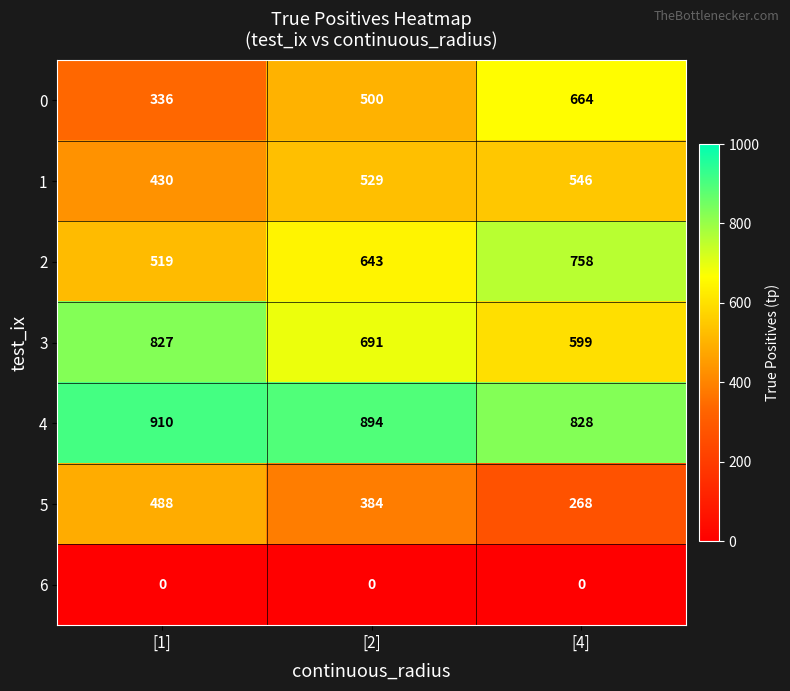

Reading left to right, transcribe all the data shown in this chart.

0: [1]=336	[2]=500	[4]=664
1: [1]=430	[2]=529	[4]=546
2: [1]=519	[2]=643	[4]=758
3: [1]=827	[2]=691	[4]=599
4: [1]=910	[2]=894	[4]=828
5: [1]=488	[2]=384	[4]=268
6: [1]=0	[2]=0	[4]=0